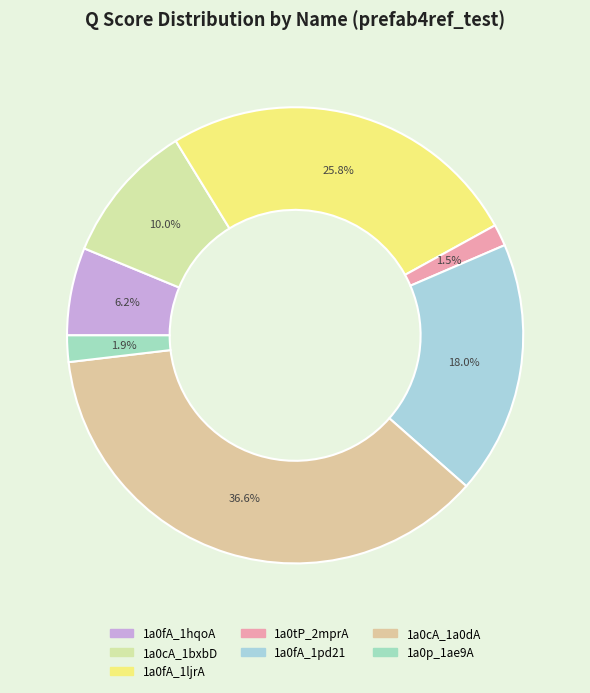

How many slices are in this pie chart?

7